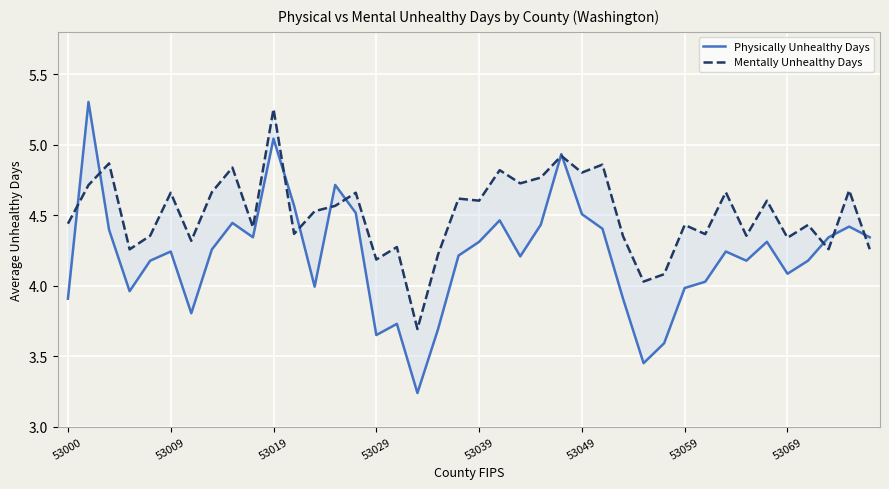

What is the difference between the maximum and minimum values in the Mentally Unhealthy Days series?

1.6